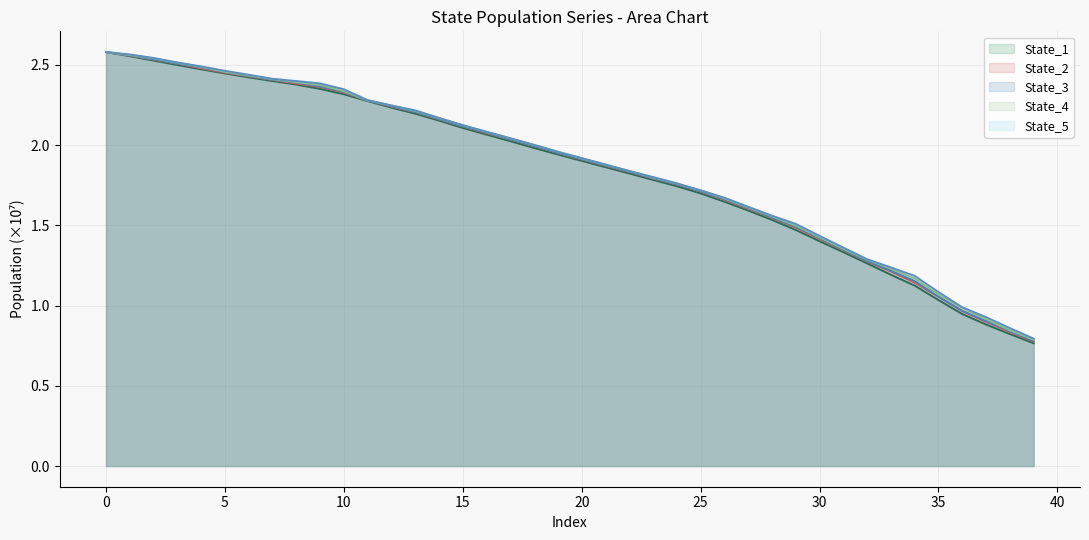

What is the minimum value for State_1?

0.8